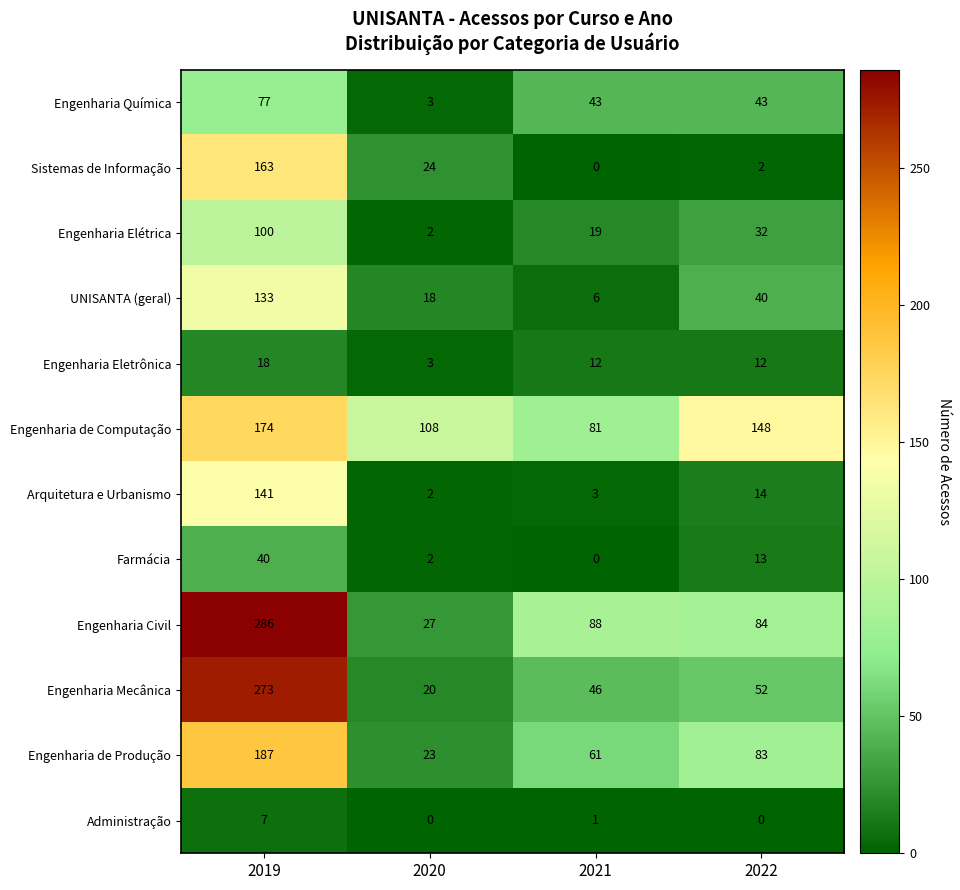

What is the difference between the maximum and minimum values in the Engenharia de Produção series?

164